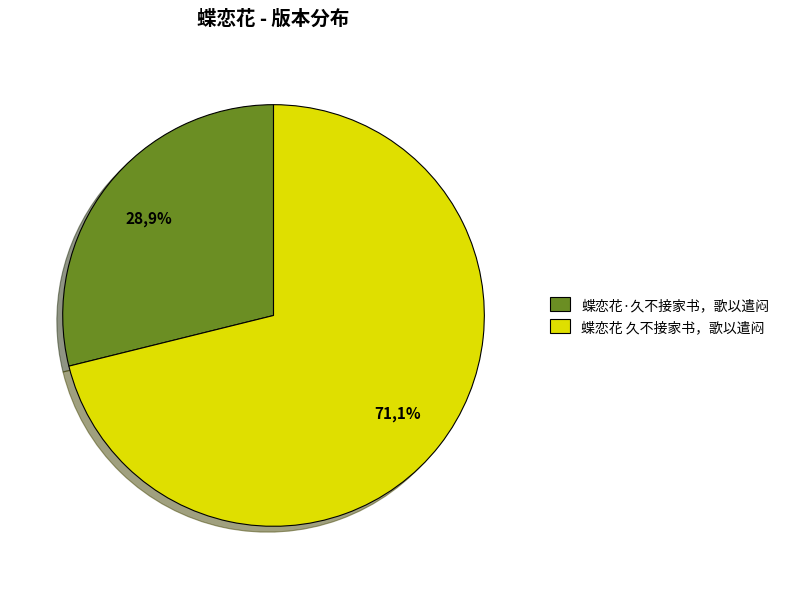

Is it true that 蝶恋花·久不接家书，歌以遣闷 is 29% of the pie?

True